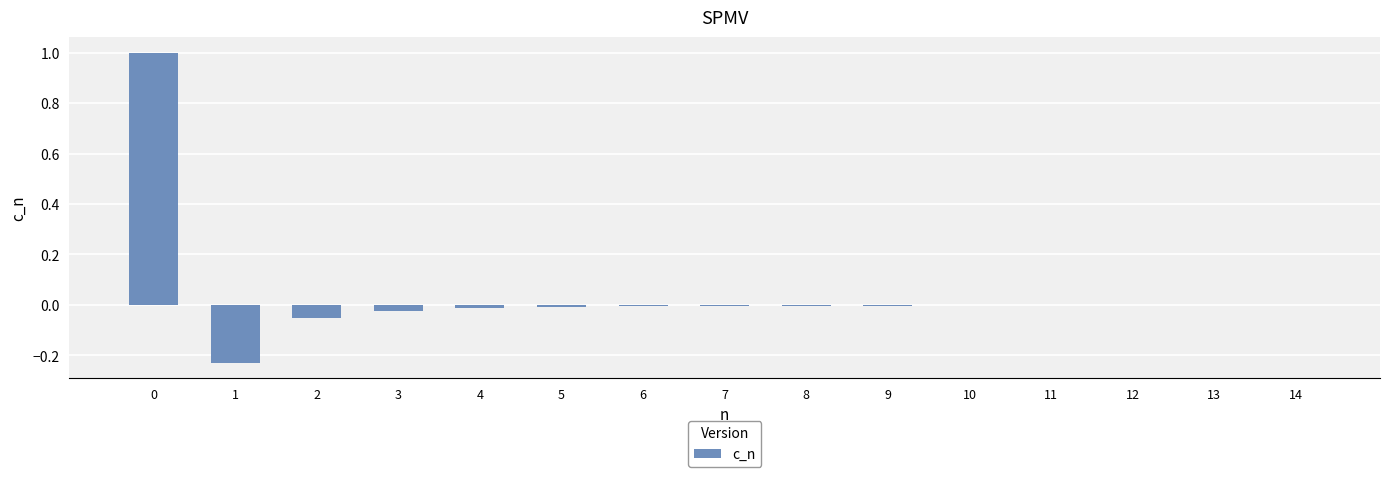

What is the maximum value shown in the chart?

1.0